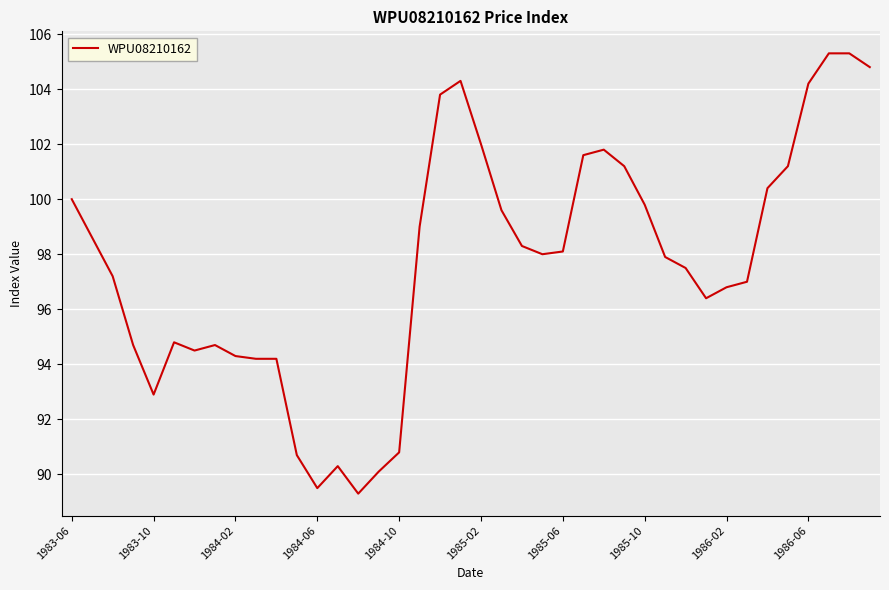

What is the smallest value displayed?

89.3